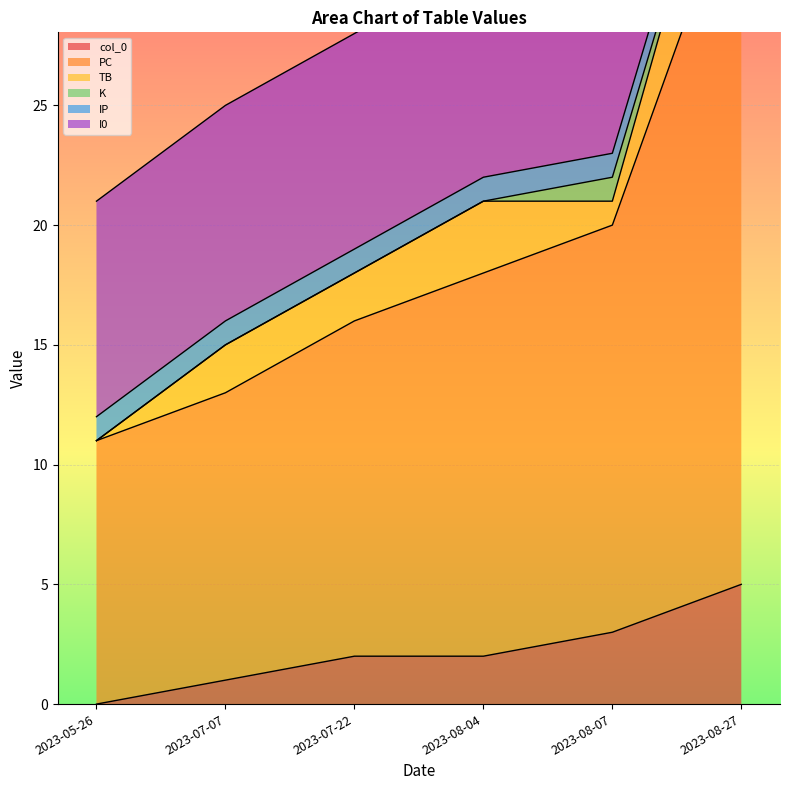

What is the total value across all series at 2023-08-04?

31